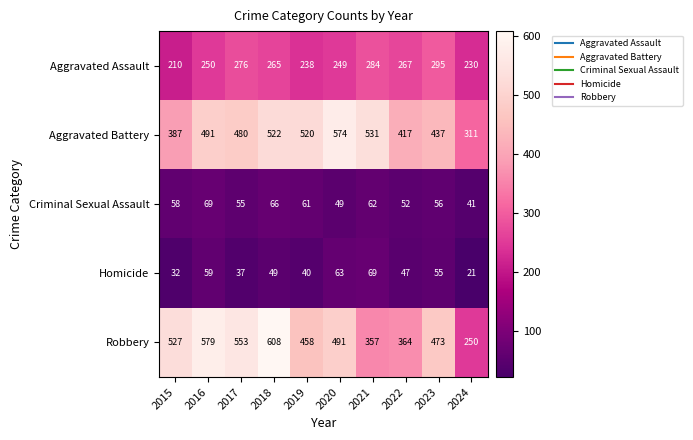

At 2019, list the series in order from smallest to largest.

Homicide, Criminal Sexual Assault, Aggravated Assault, Robbery, Aggravated Battery